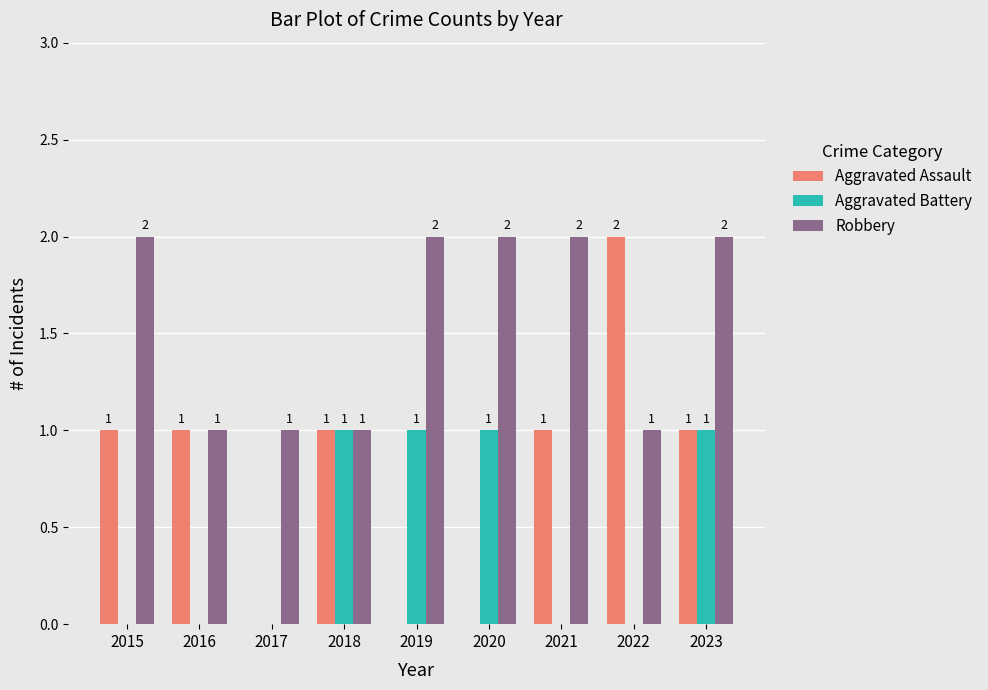

Which series has the largest range (max minus min)?

Aggravated Assault